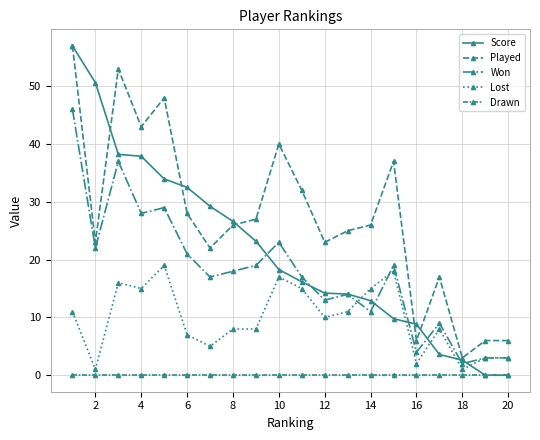

Is this an area chart (filled region under the line)?

No